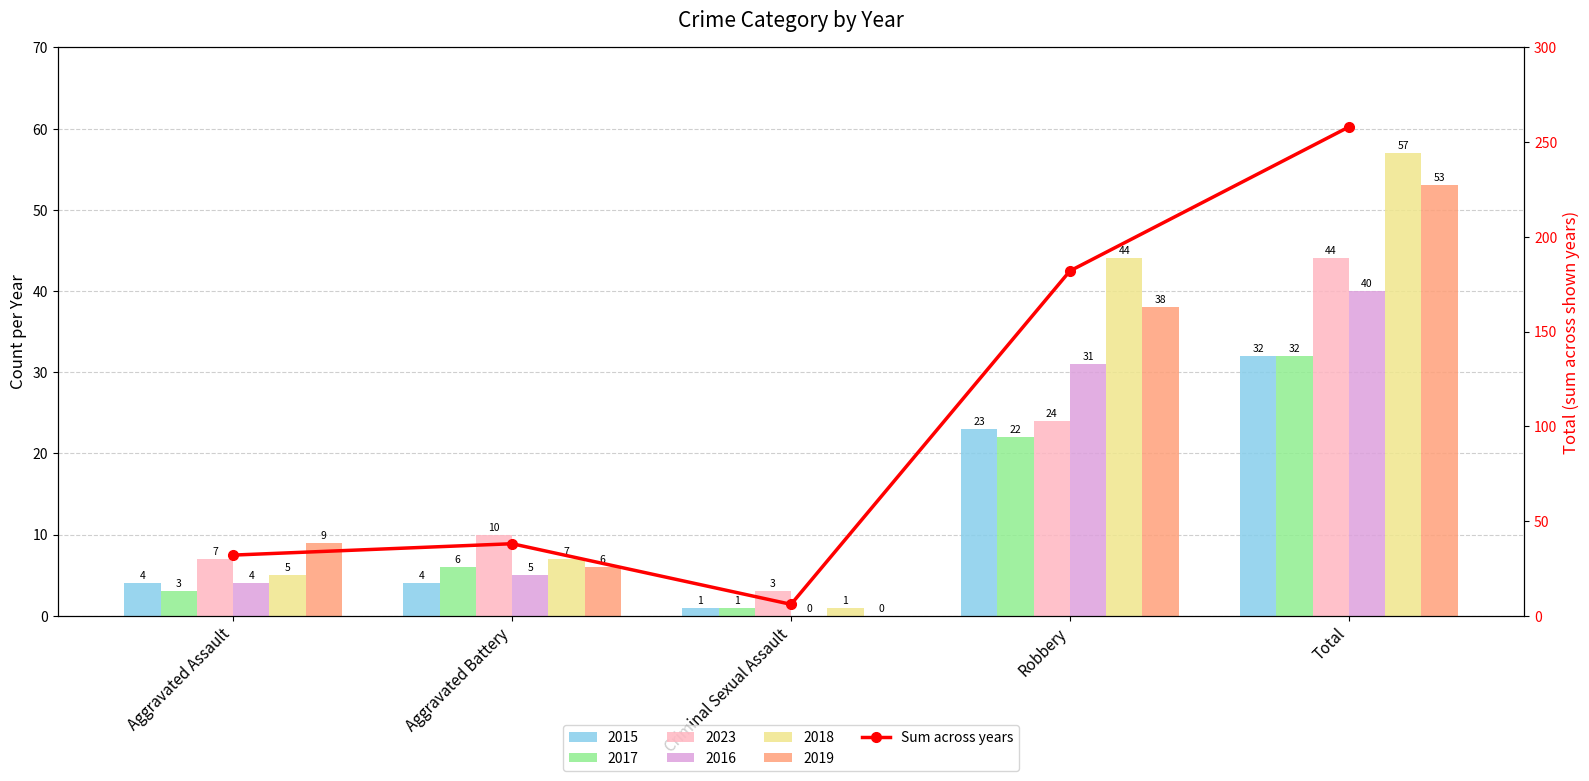

The value at Criminal Sexual Assault is 6. True or false?

True